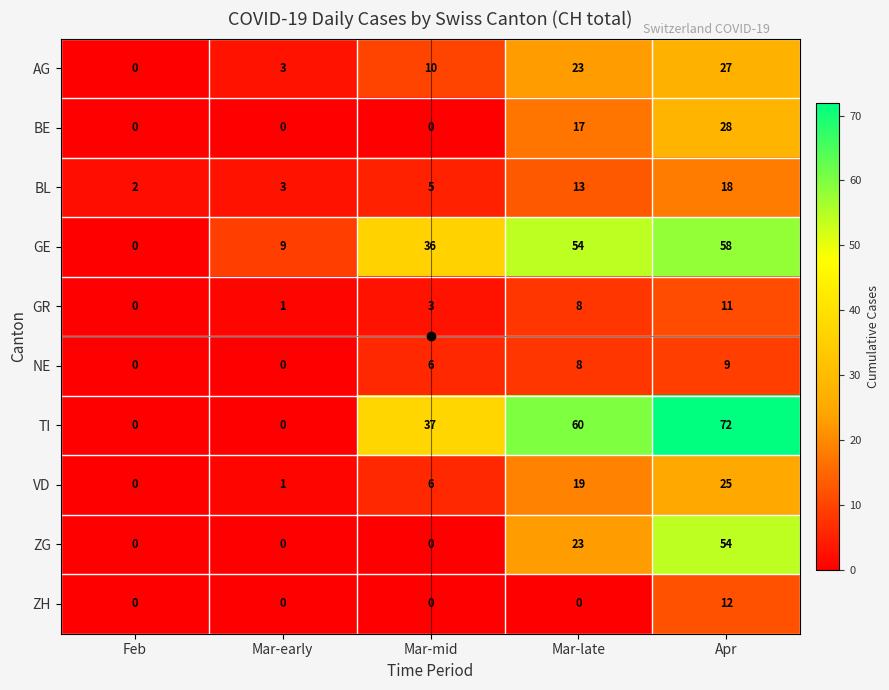

What is the total value across all series at Mar-late?

225